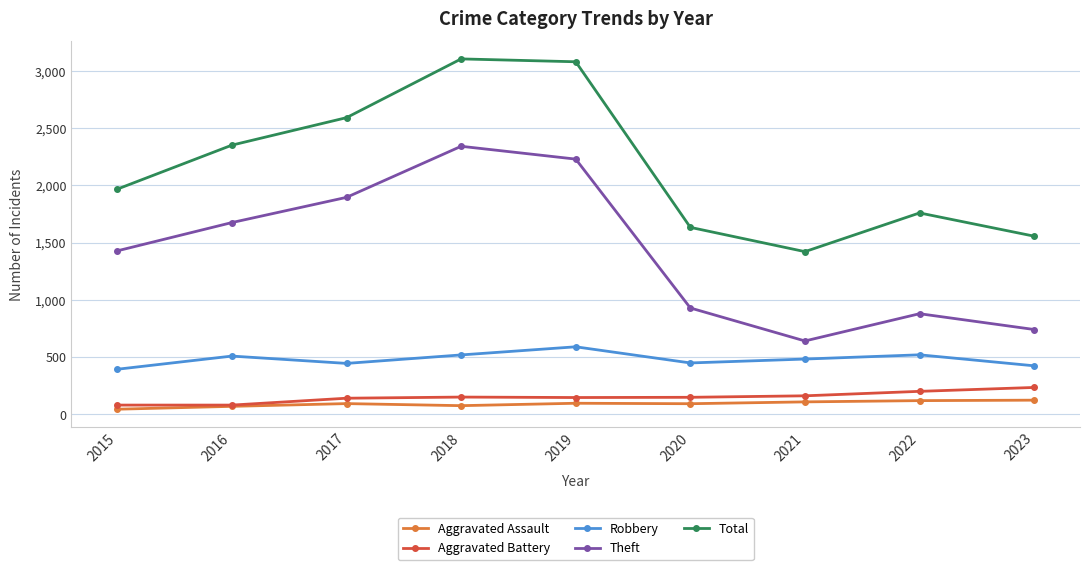

What is the spread (max minus min) of values at 2021?

1312